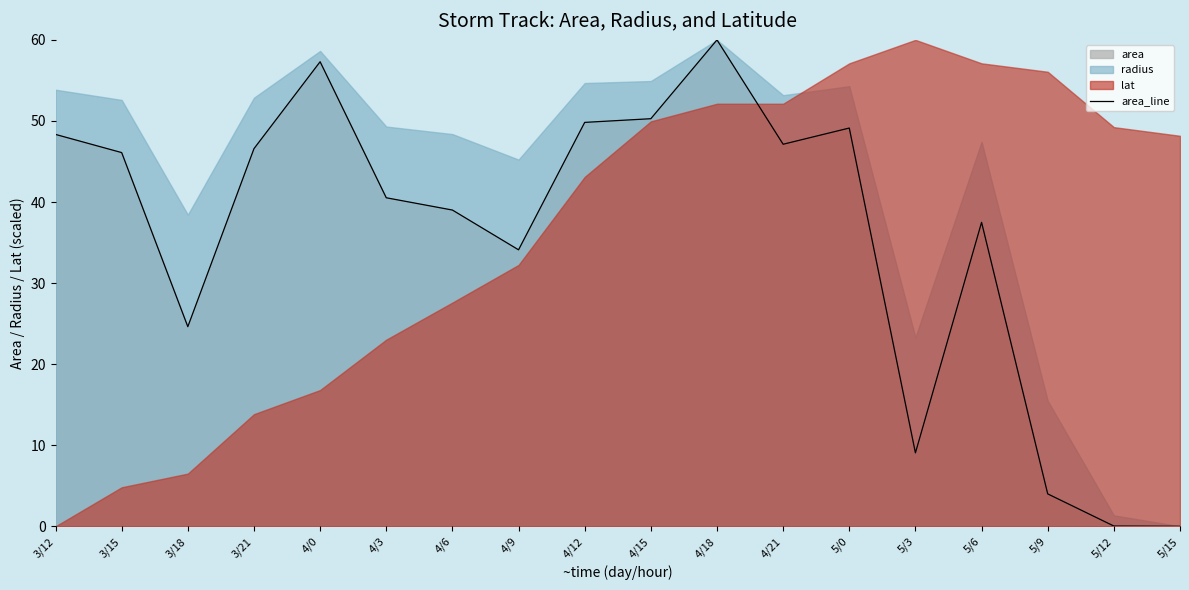

How many interior local valleys (lower than both neighbors) does the data have?

4